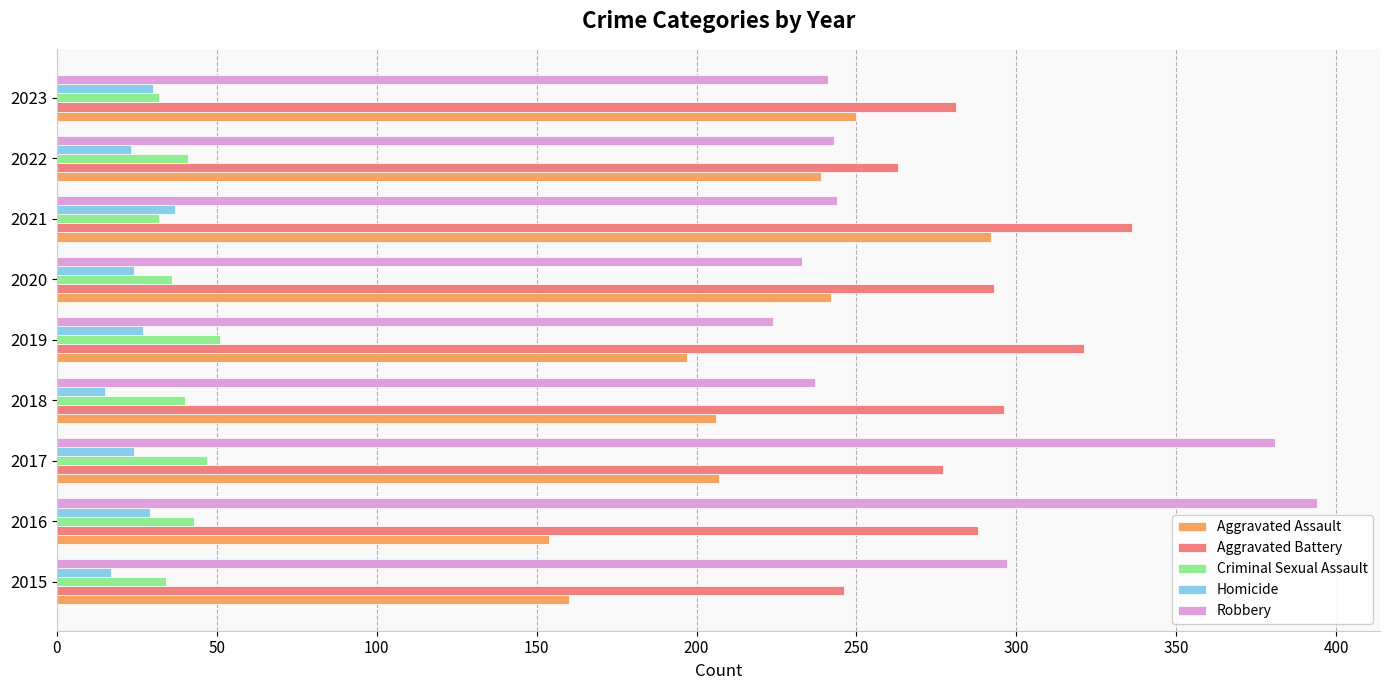

What is the difference between the maximum and minimum values in the Robbery series?

170